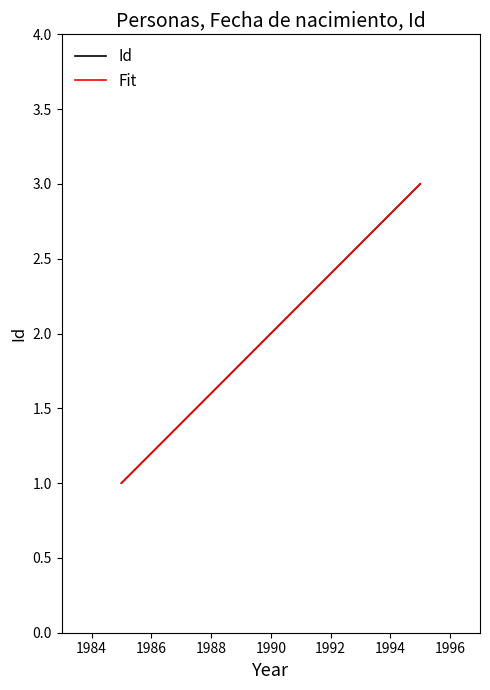

What is the minimum value shown in the chart?

1